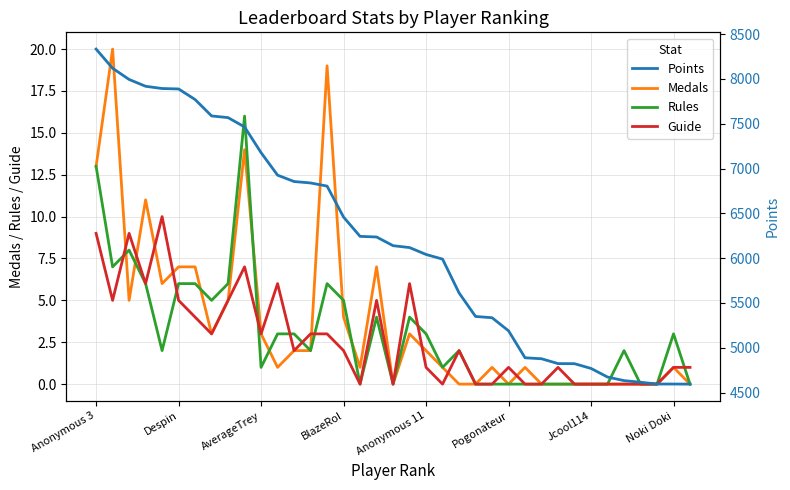

Which category has the highest value in the Points series?

Anonymous 3